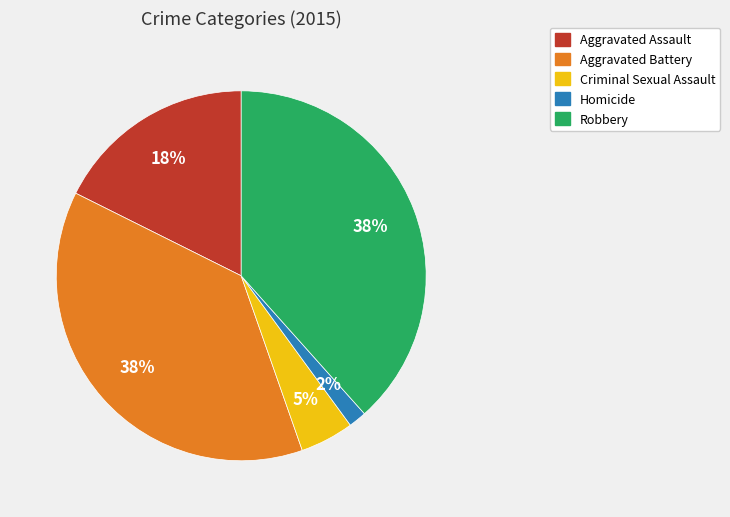

Is the sum of Aggravated Assault and Robbery greater than half?

Yes